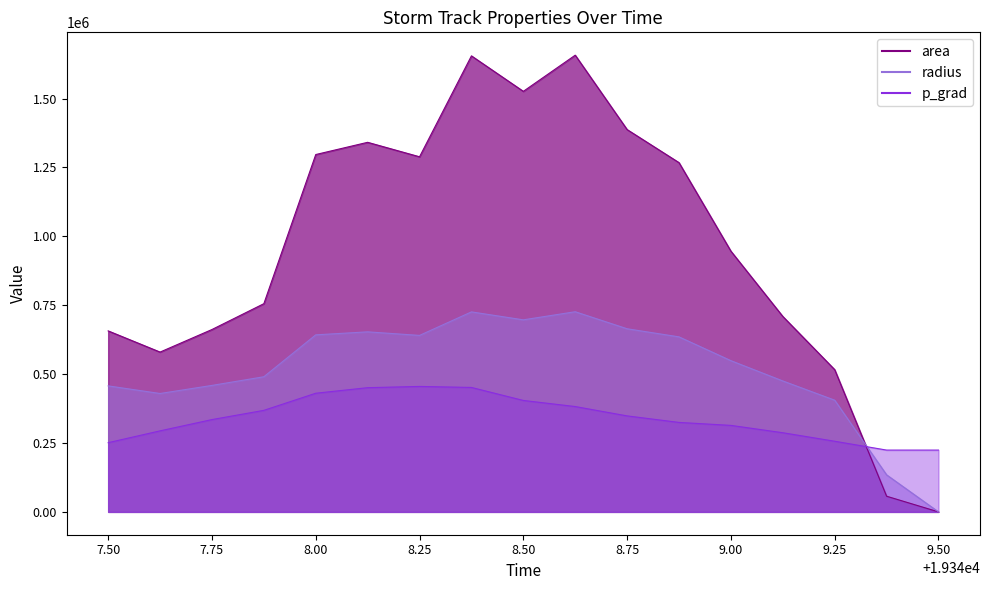

The value of area at 19348.375 is 2566573.5. True or false?

False